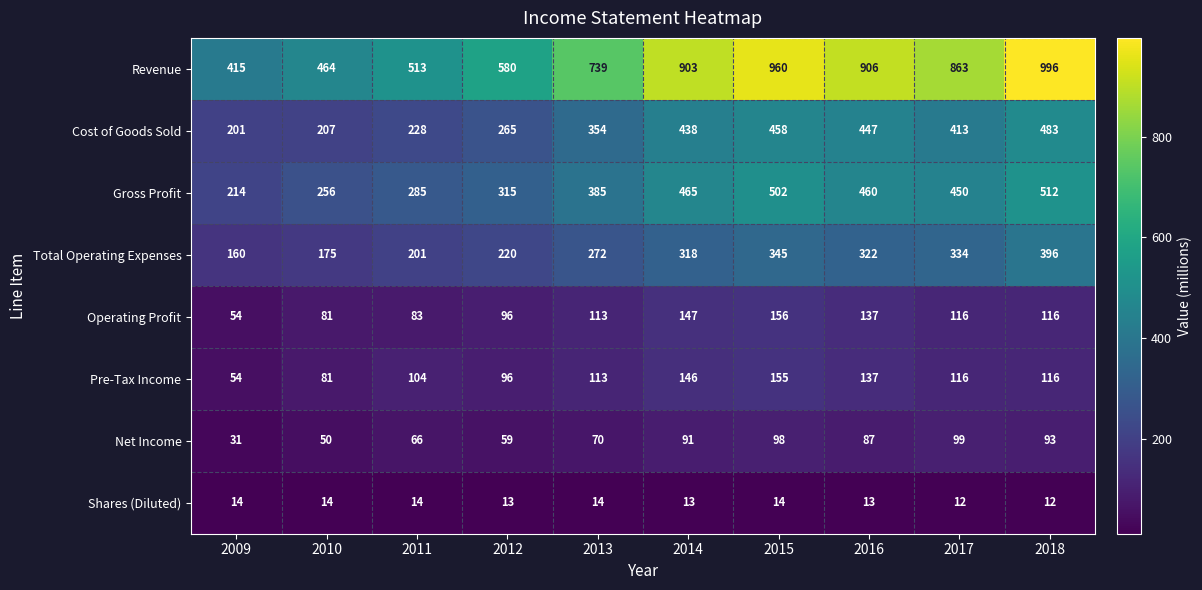

At how many categories does at least one series exceed 633?

6